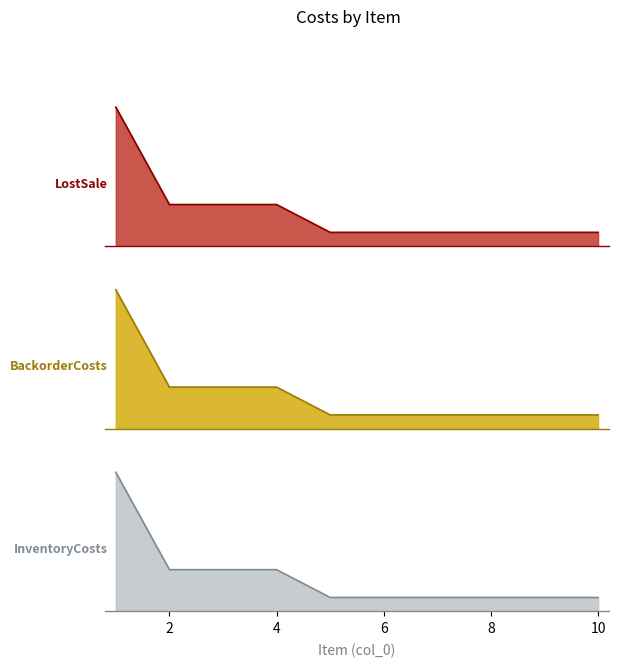

Which series has the widest spread of values?

InventoryCosts